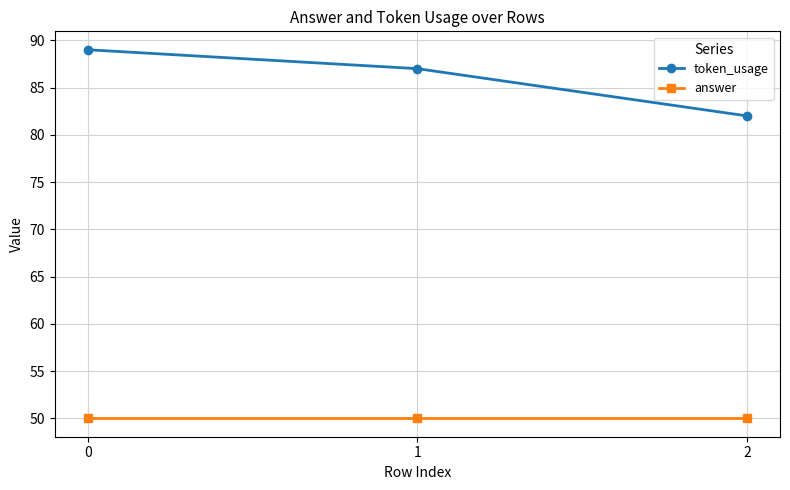

Rank the series at 0 from lowest to highest value.

answer, token_usage